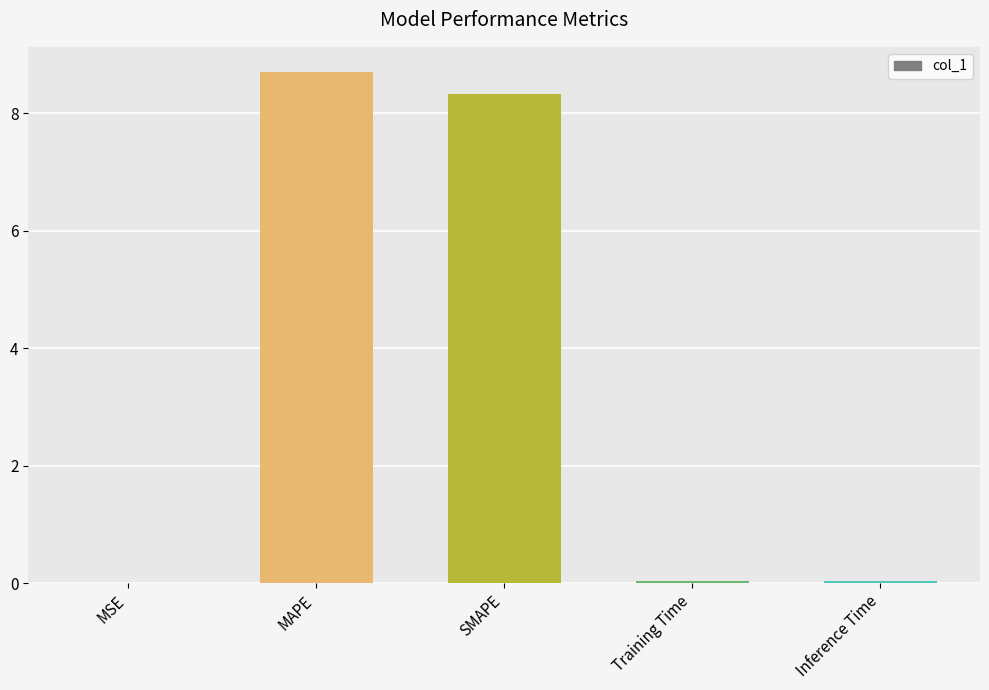

At which category does the chart reach its peak across all series?

MAPE